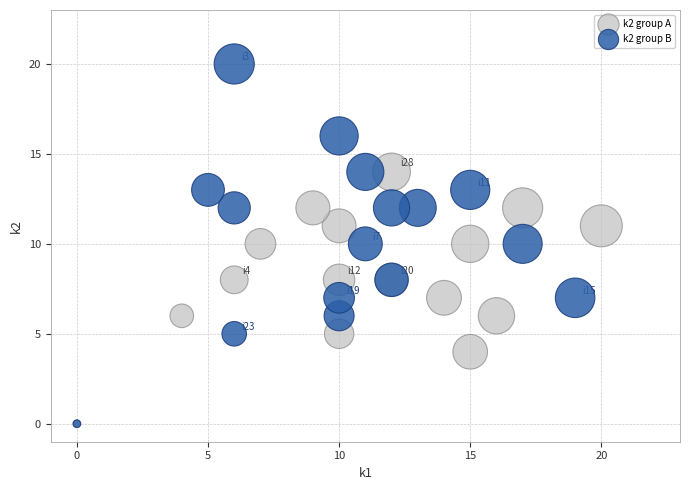

Which series contains the highest Y value?

k2 group B